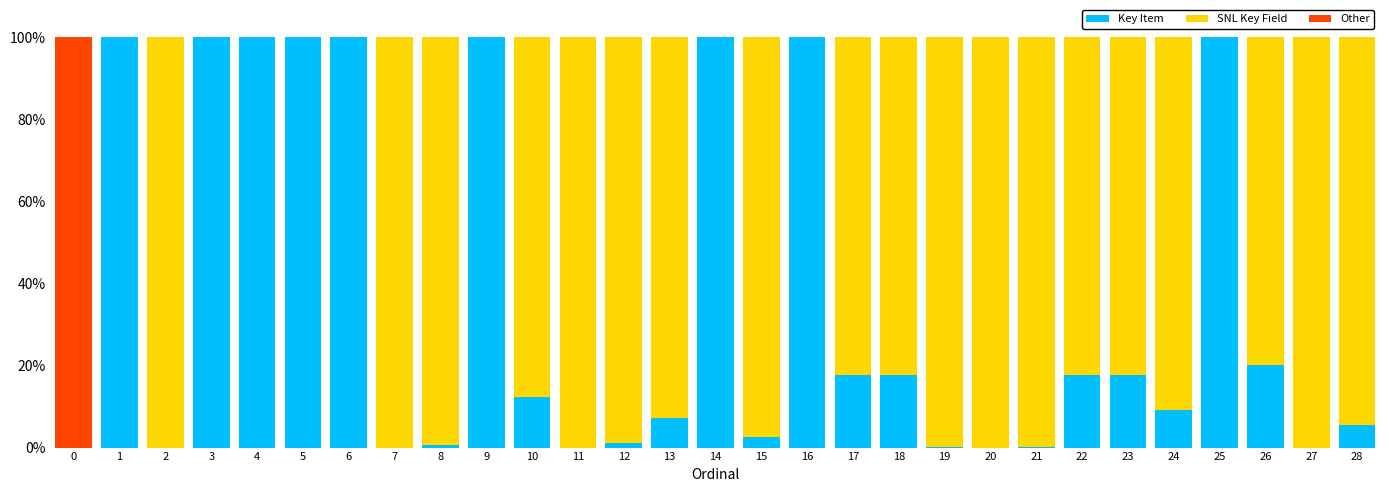

At which label is Key Item closest to 50?

26